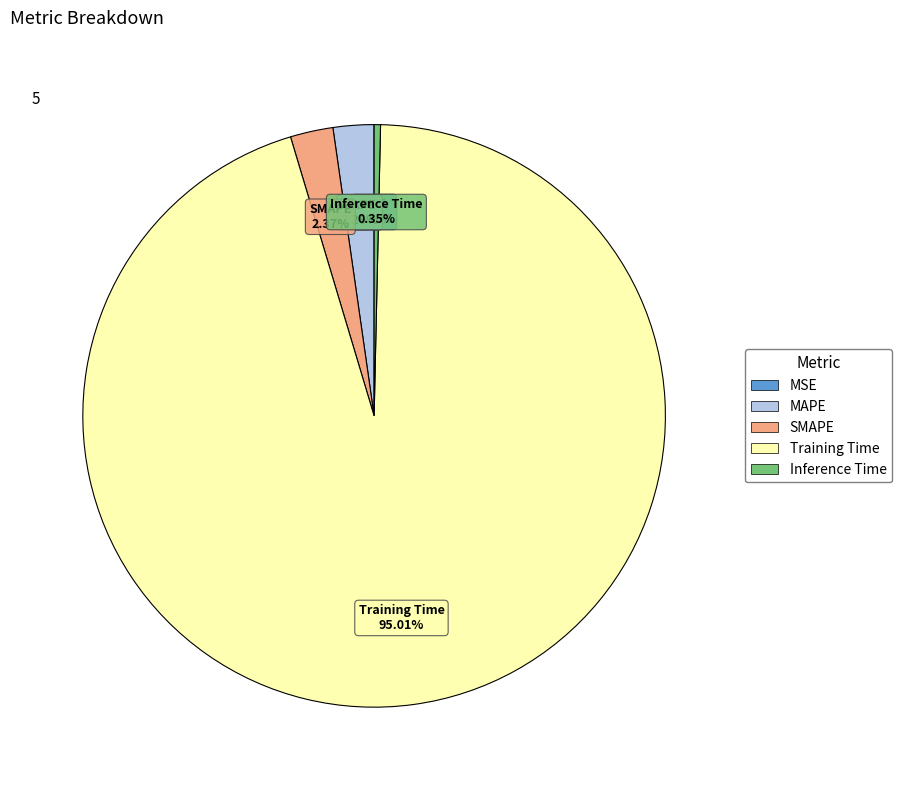

What is the majority slice?

Training Time